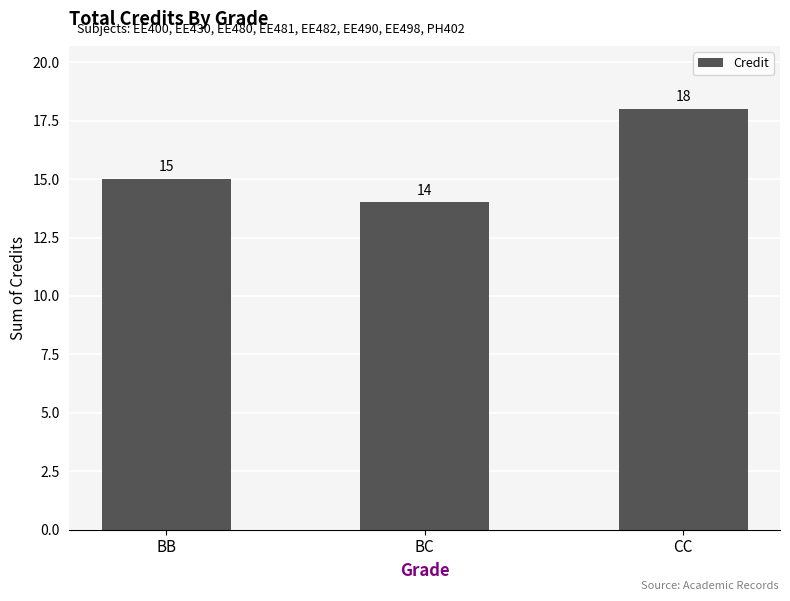

How many values are below 15?

1